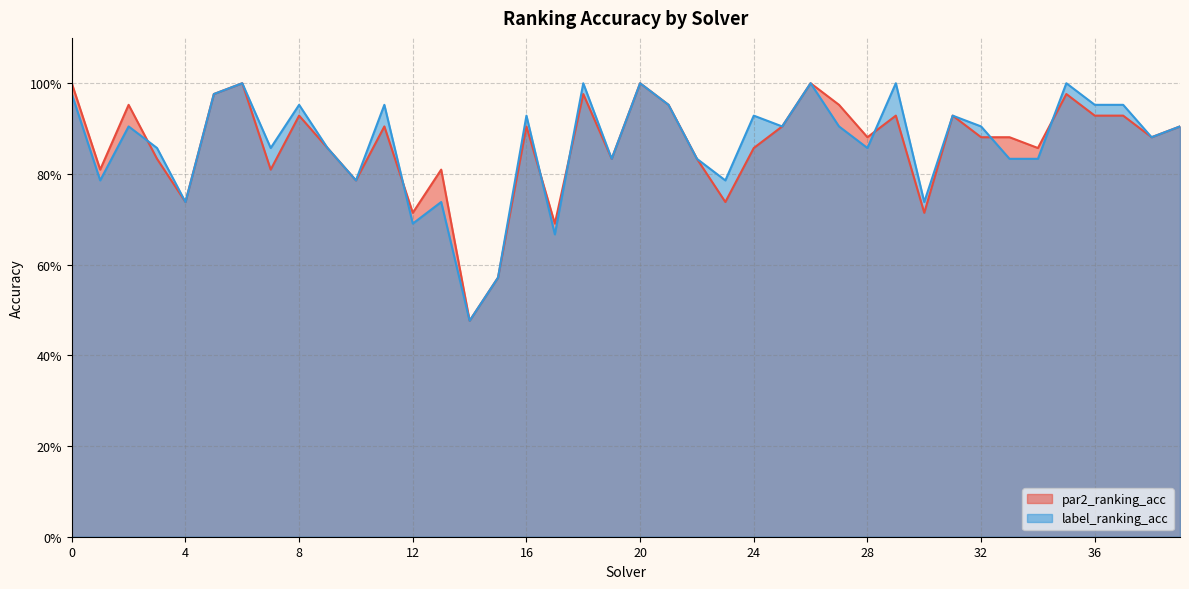

What is the total value across all series at 2?

1.9